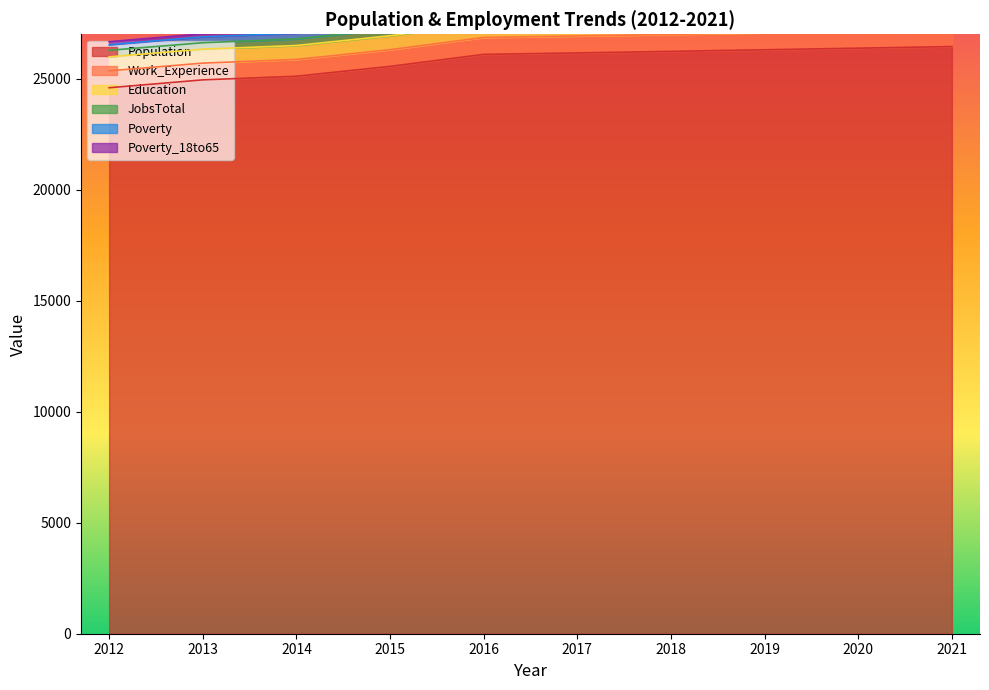

What is the value of the Work_Experience point at the 10th from the left?

769